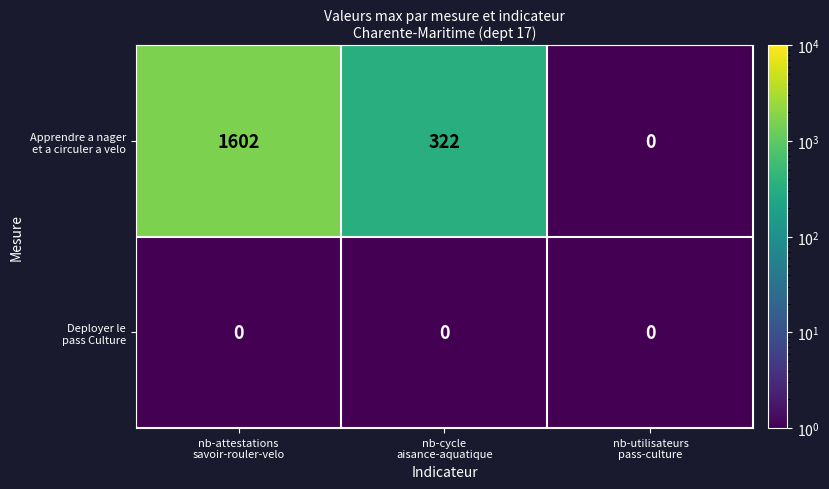

How many data points does each series have?

3